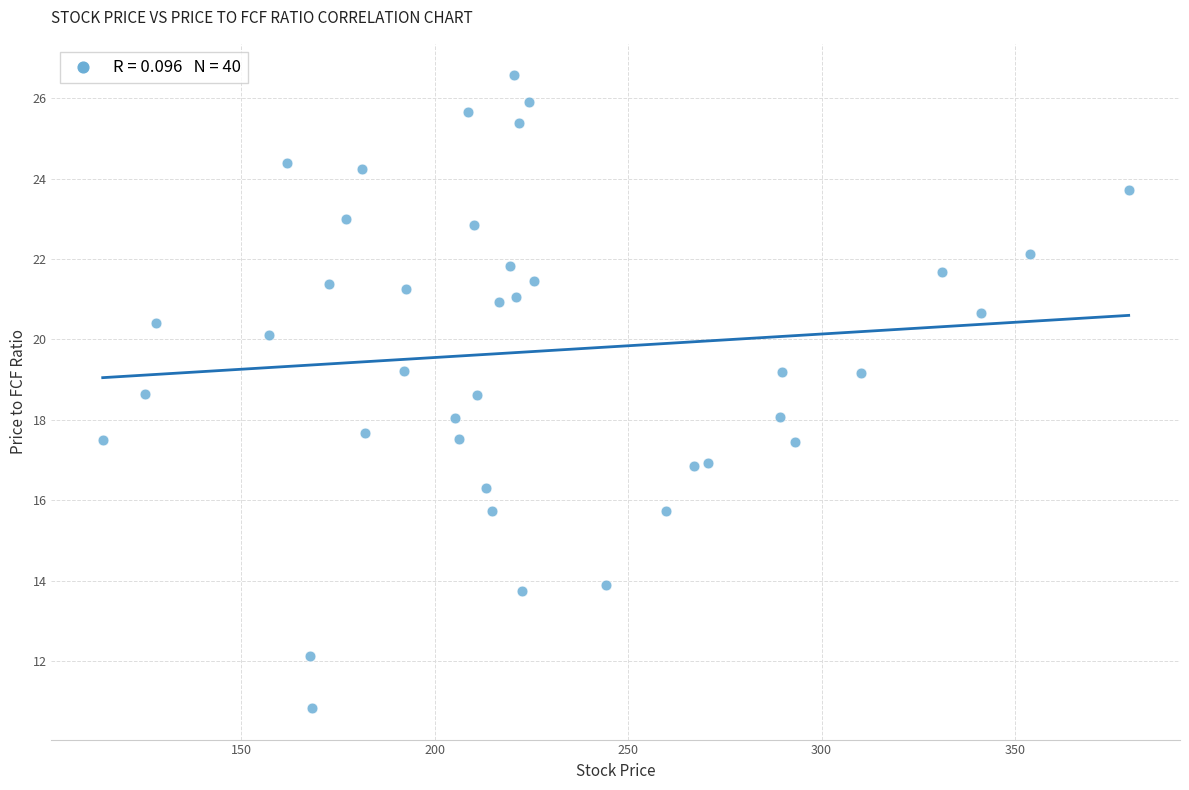

What is the range of Y values (max minus min)?

15.7